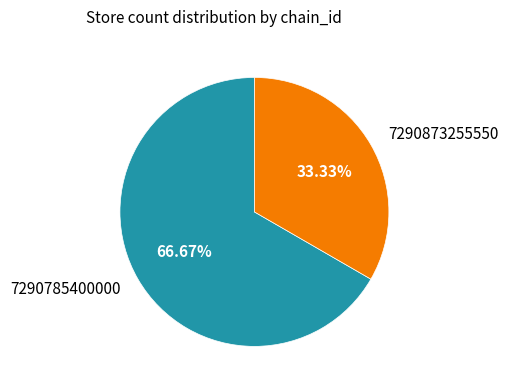

What percentage do 7290873255550 and 7290785400000 together represent?

100.0%